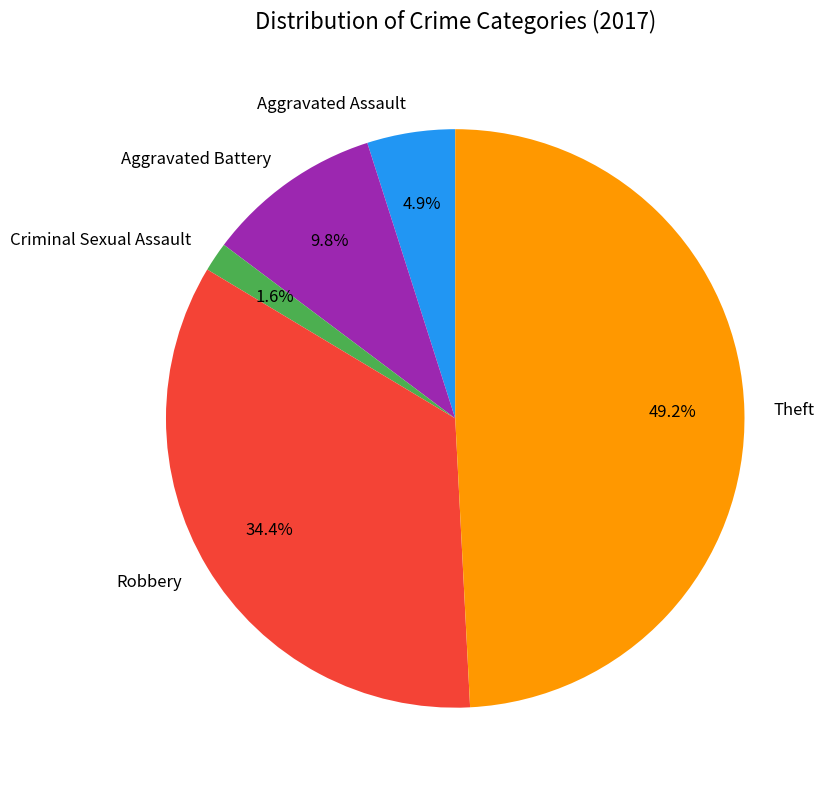

Is Aggravated Battery the majority of the pie?

No